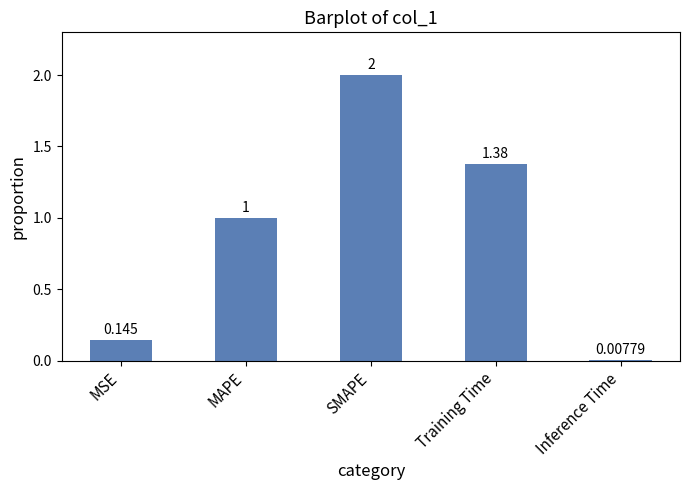

What is the sum of all values?

4.5